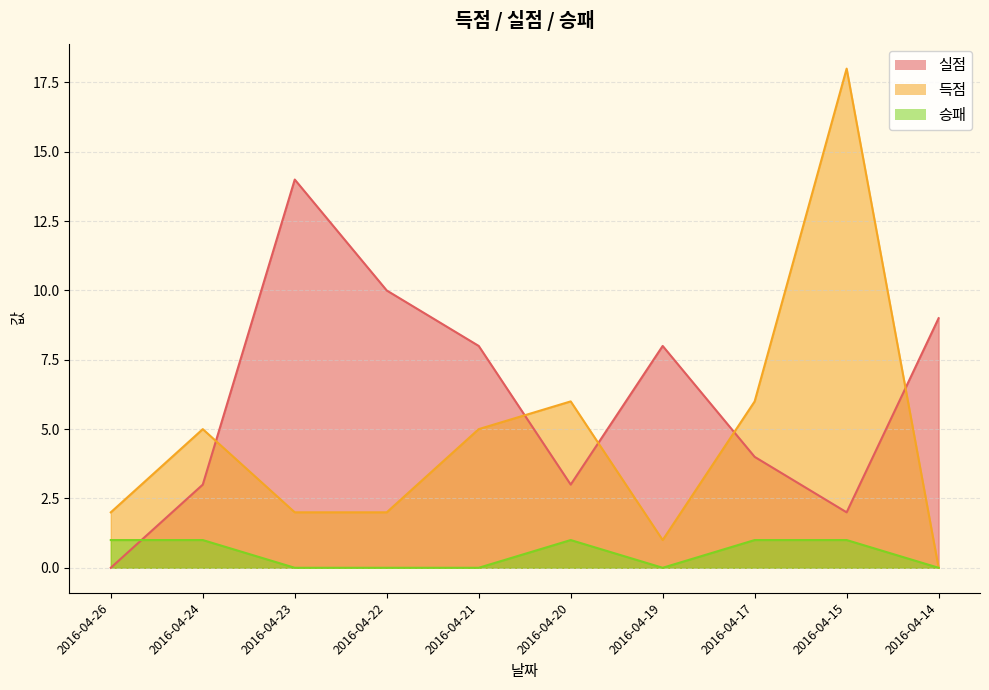

True or false: 승패 and 득점 intersect in this chart.

False